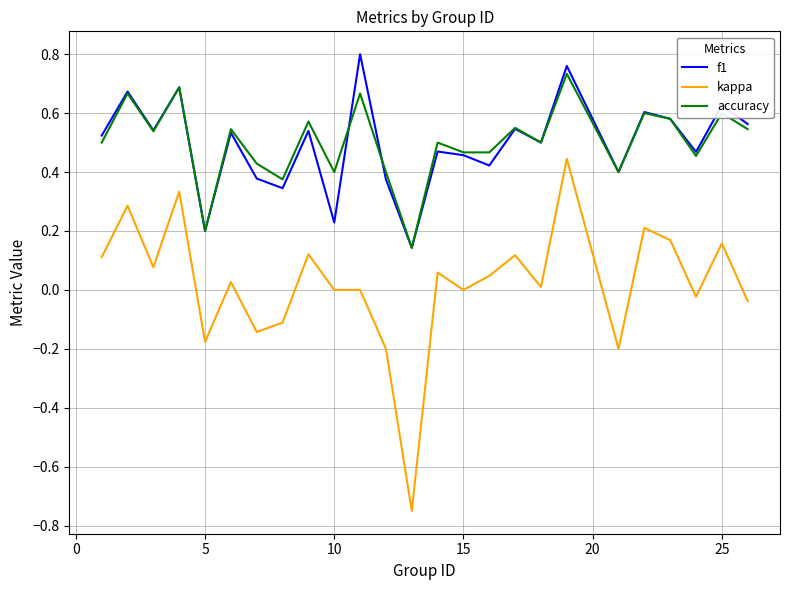

True or false: accuracy and kappa intersect in this chart.

False